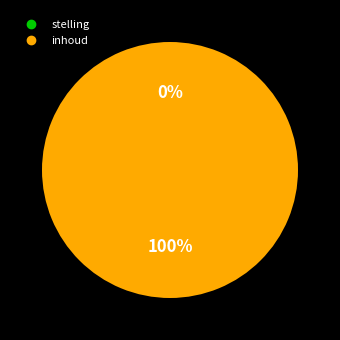

Which category has the biggest portion of the pie?

inhoud